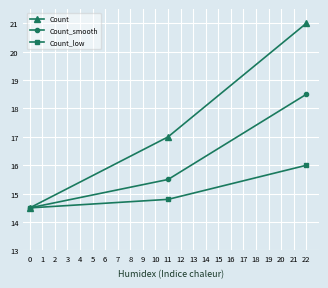

Which series changed the most between 11 and 22?

Count